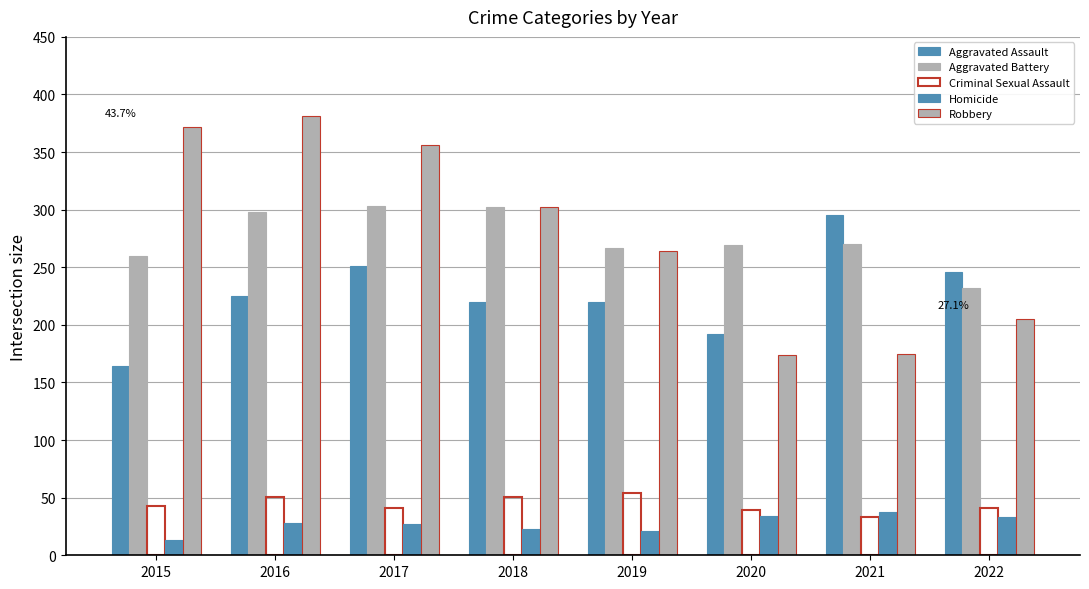

Is the value of Aggravated Battery at 2021 greater than the value of Criminal Sexual Assault at 2021?

Yes